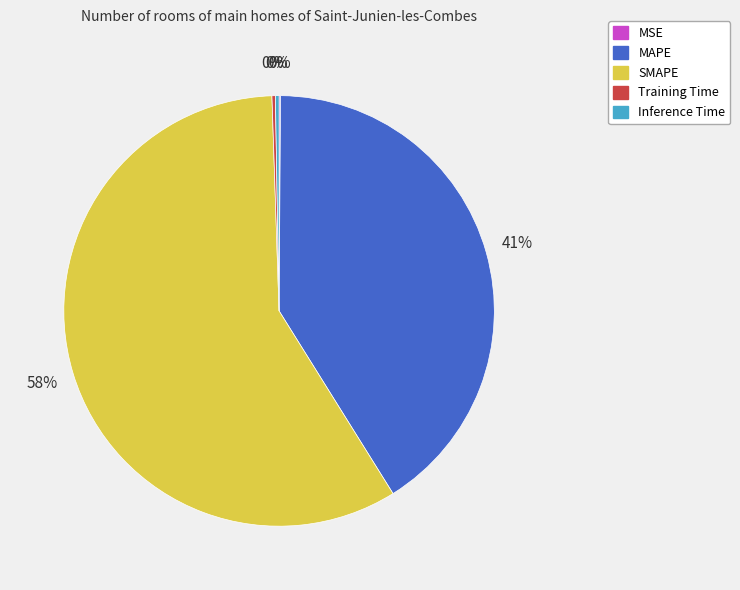

To the nearest percent, what is the average slice percentage?

20%